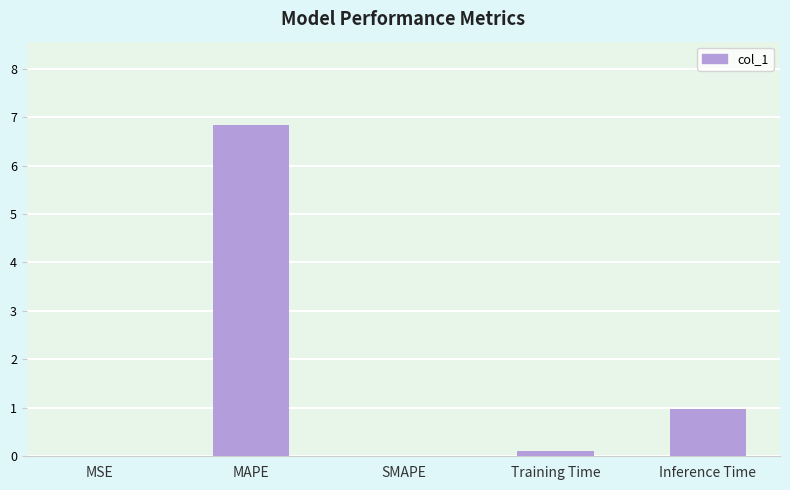

Which label corresponds to the largest value in the chart?

MAPE